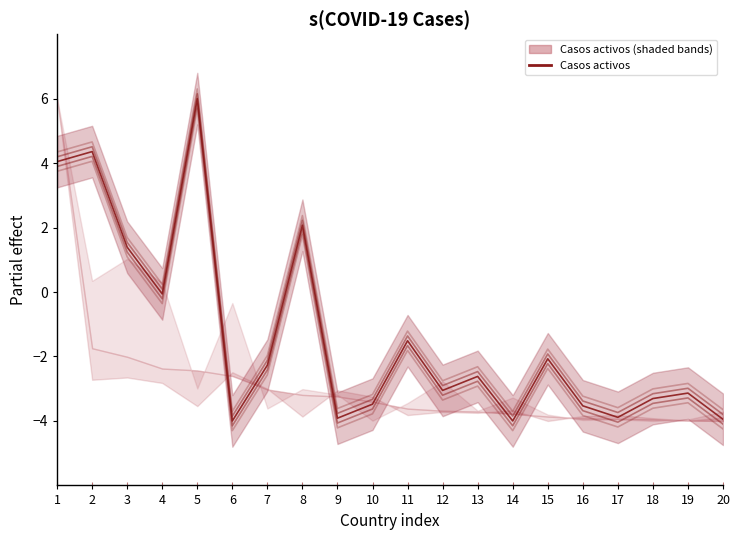

At which category does the chart reach its peak across all series?

5